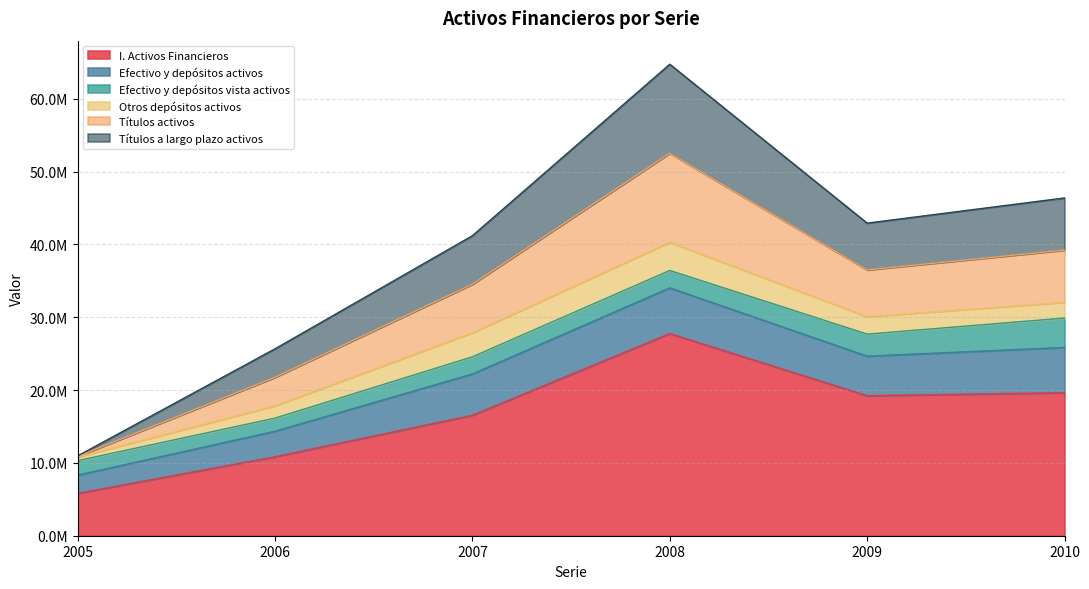

The Títulos activos series shows 41124639 at 2008. True or false?

False